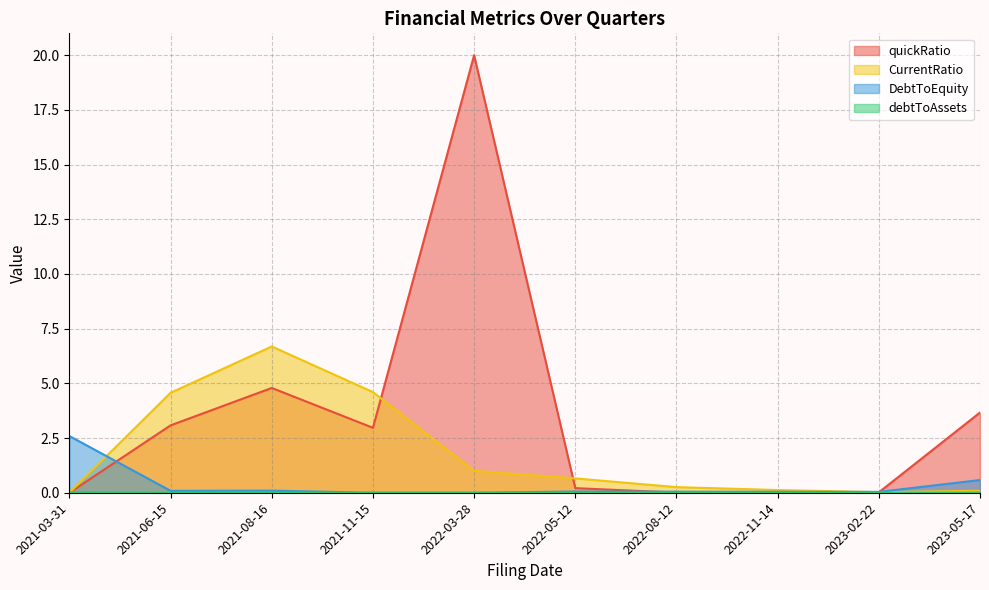

The CurrentRatio series shows 6.4 at 2021-06-15. True or false?

False